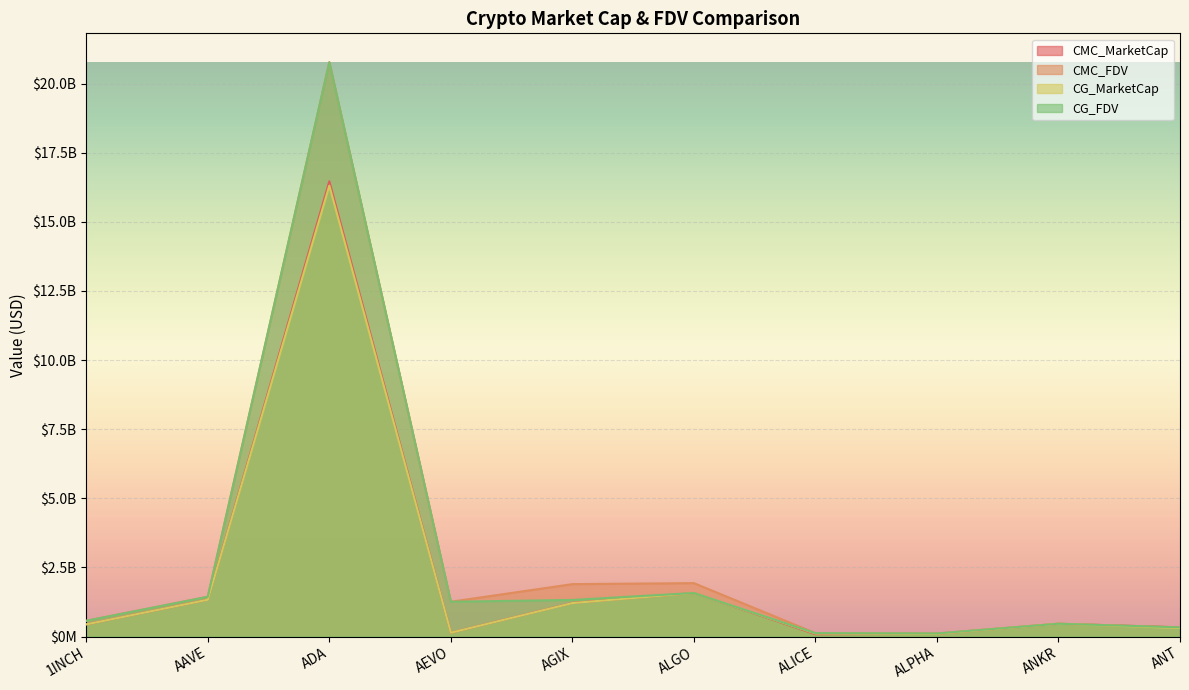

What is the highest value of the CG_FDV series?

20763229101.0